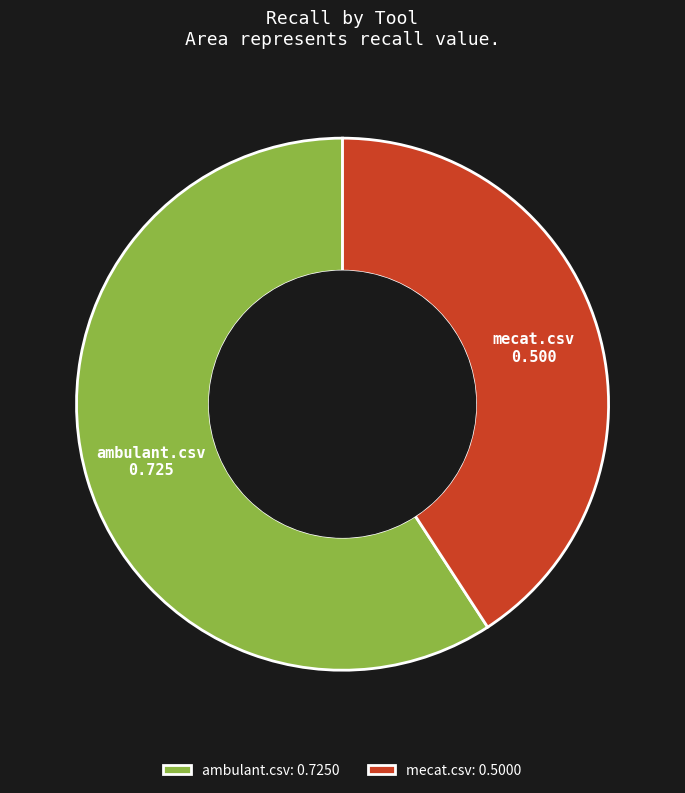

Which slice represents more than half of the pie?

ambulant.csv